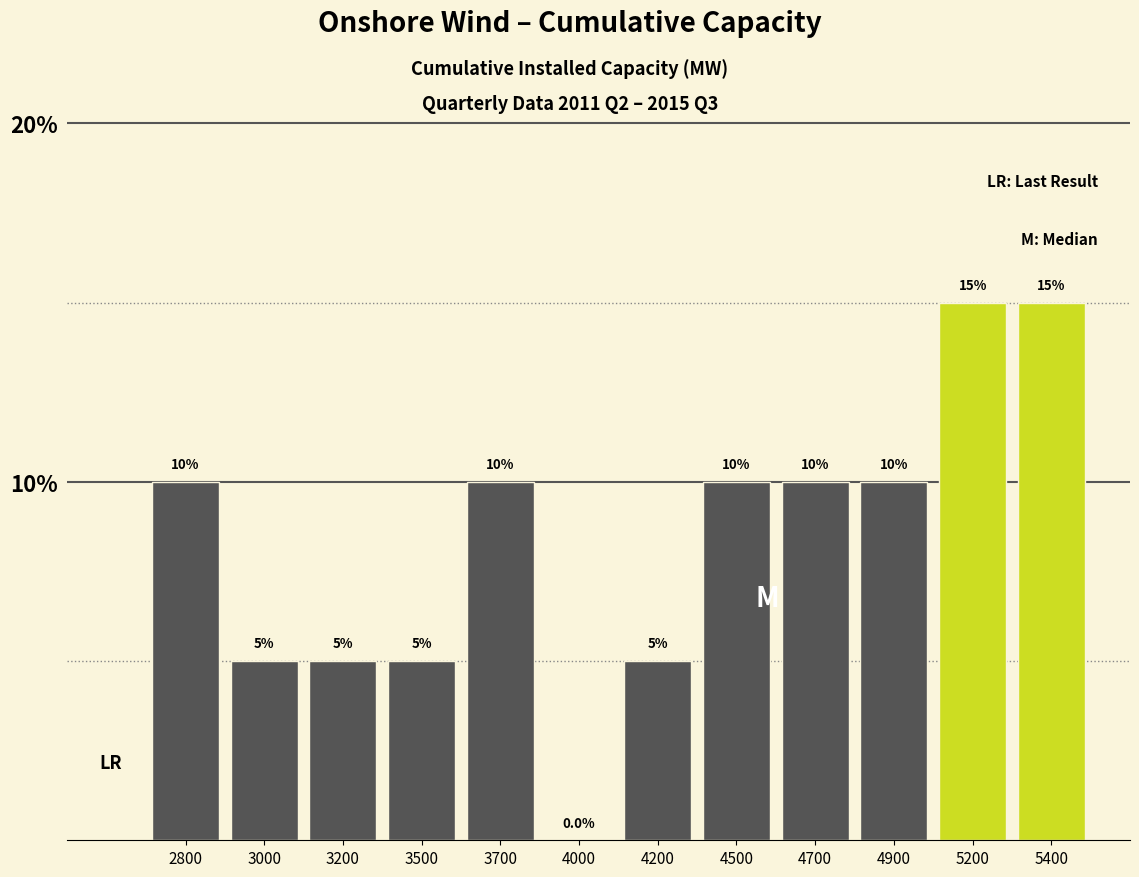

Reading left to right, what are all the values shown in this chart?

2800=10	3000=5	3200=5	3500=5	3700=10	4000=0	4200=5	4500=10	4700=10	4900=10	5200=15	5400=15